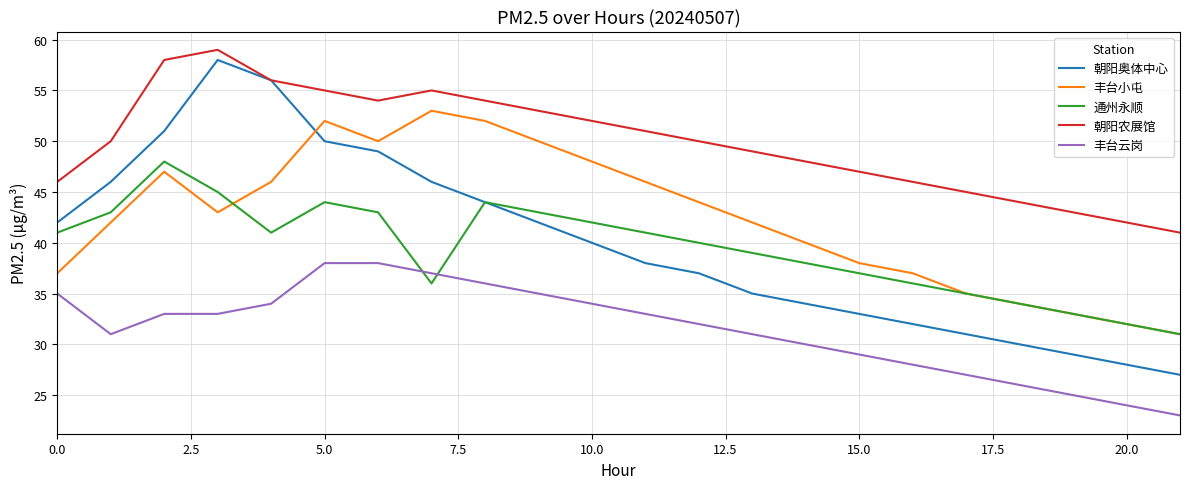

After their last crossing, which series has the higher values: 通州永顺 or 丰台云岗?

通州永顺